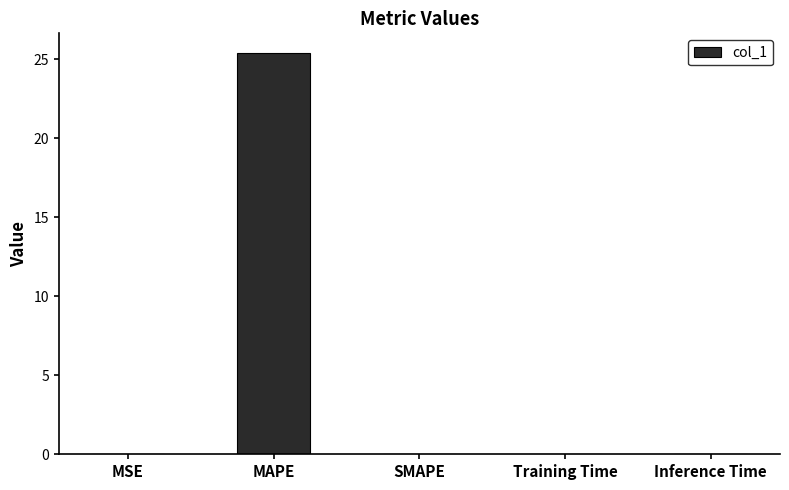

What is the maximum value shown in the chart?

25.4